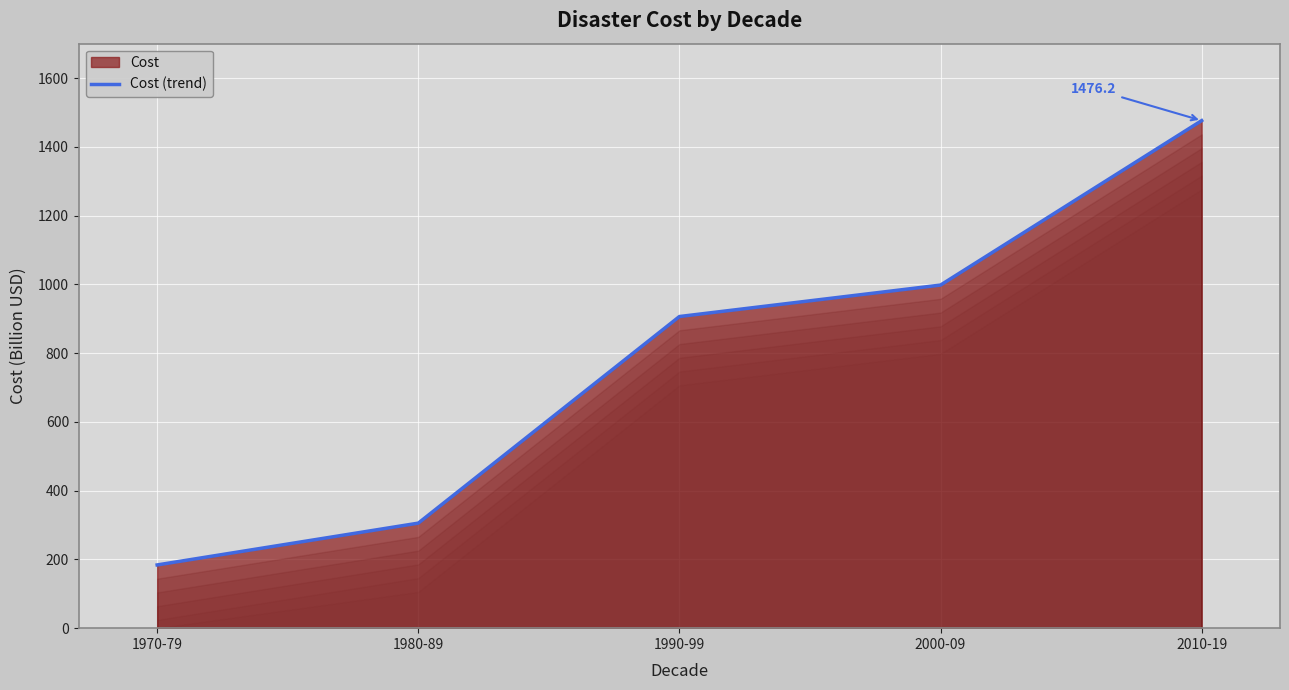

Reading left to right, transcribe all the data shown in this chart.

183.9	305.5	906.4	997.9	1476.2